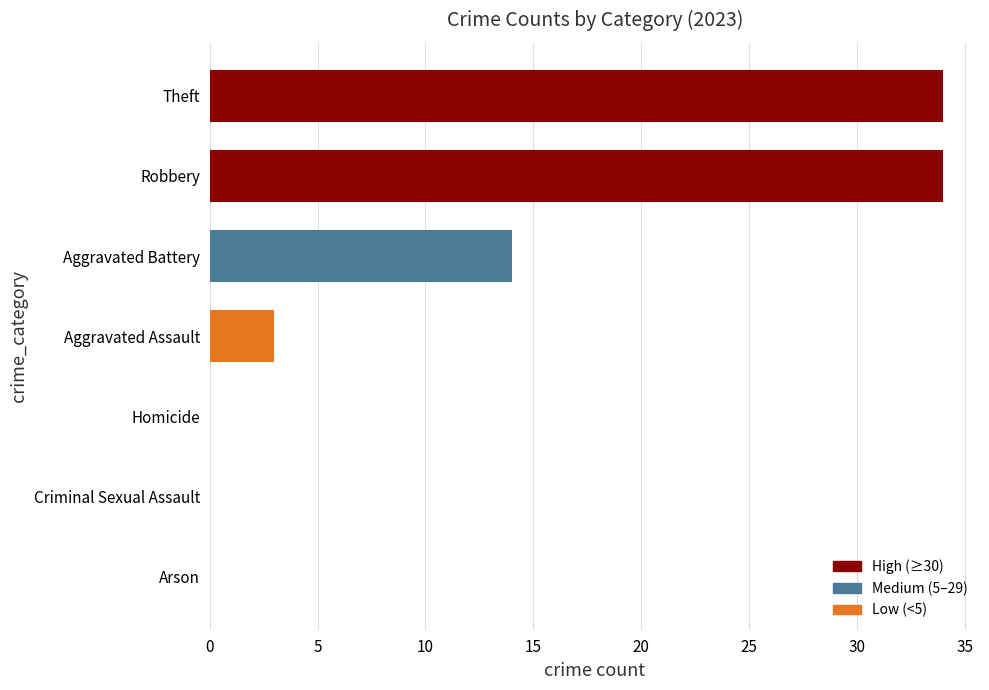

Count the number of categories in the chart.

7